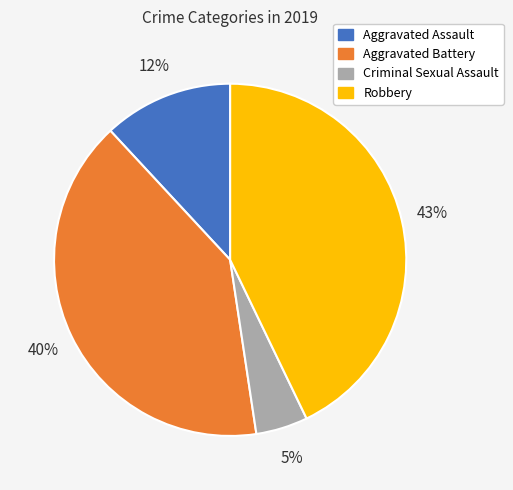

Do Aggravated Battery and Aggravated Assault together represent more than half of the pie?

Yes